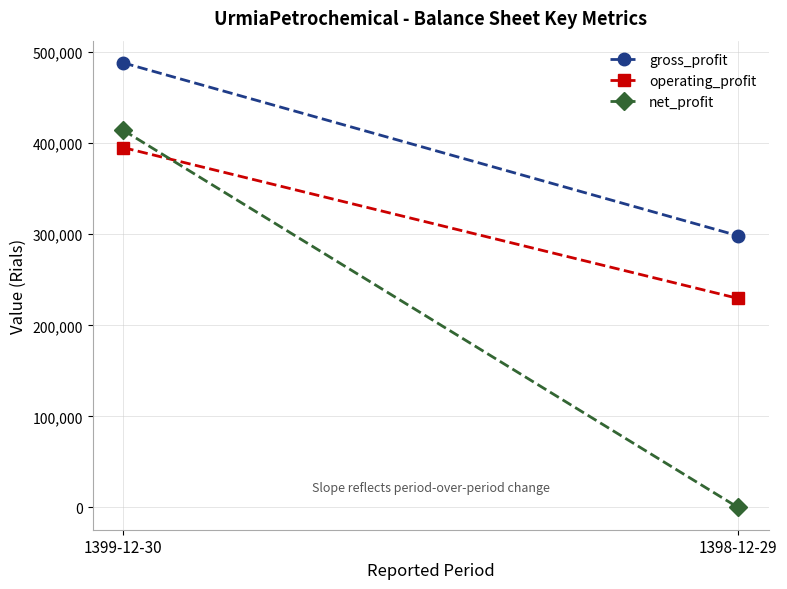

At how many categories does at least one series exceed 19258?

2